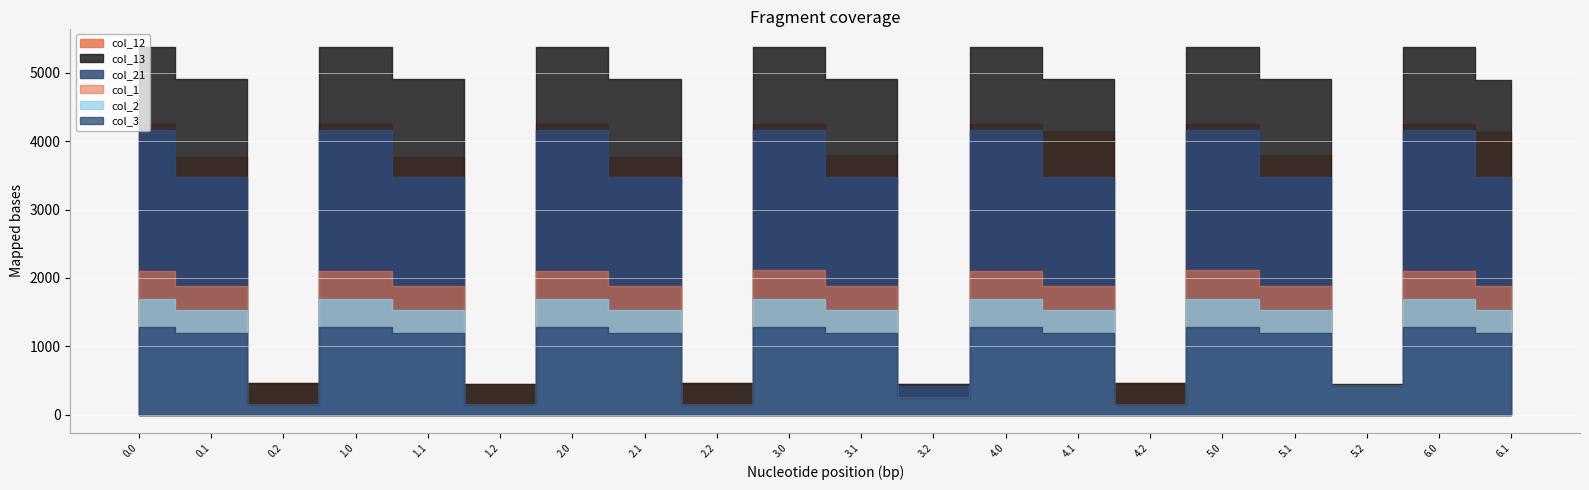

What position from the left is 1.2?

6